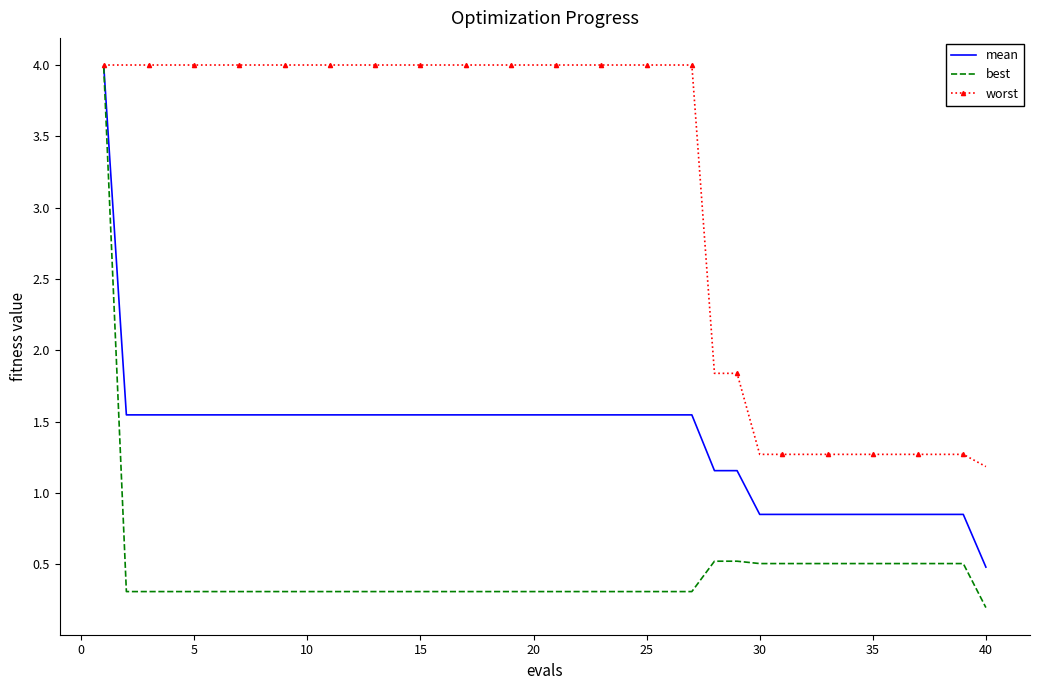

Rank the series by their average value, from highest to lowest.

worst, mean, best